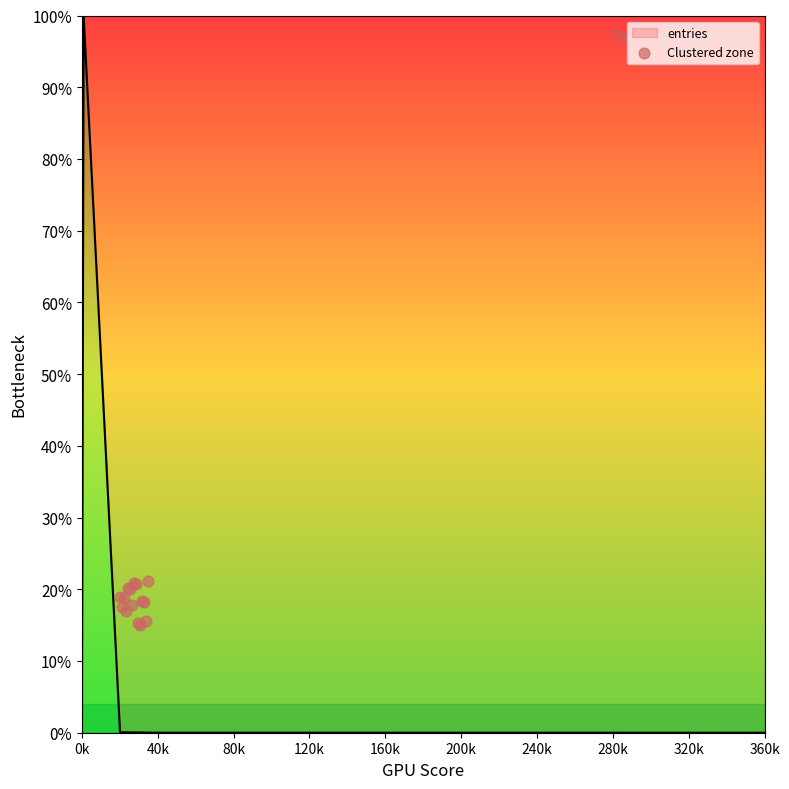

Which has a higher value, 280k or 40k?

280k